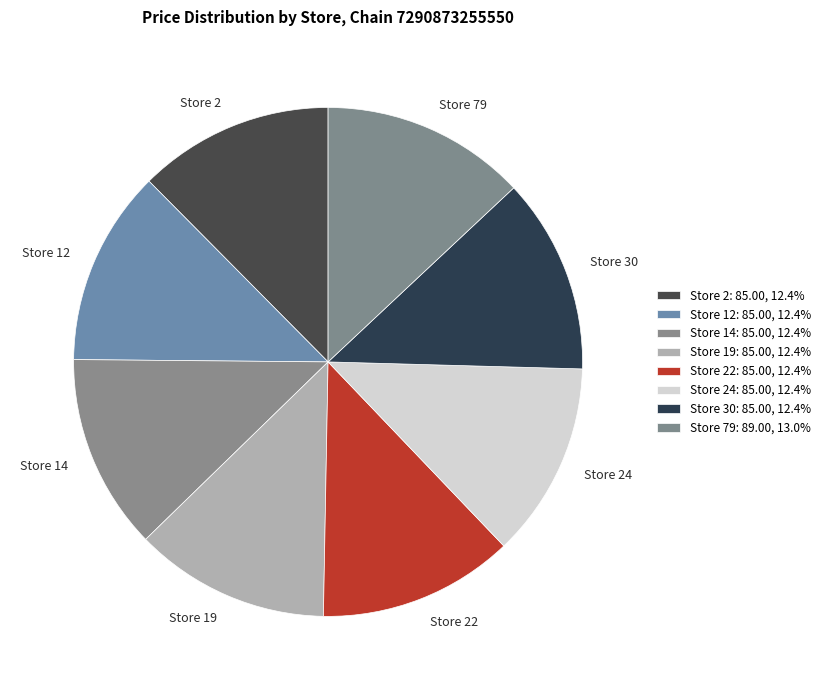

Does Store 19 represent more than half of the total?

No